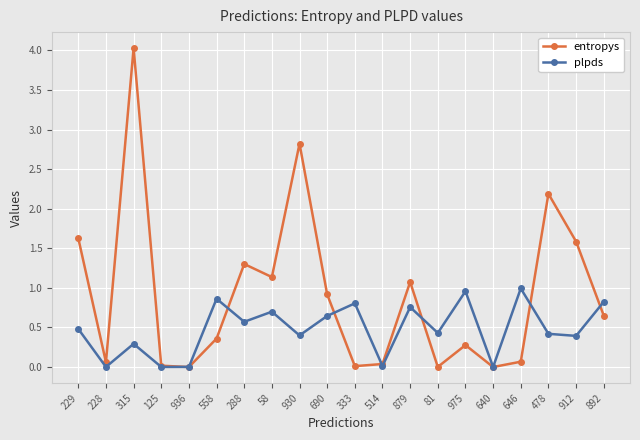

Which series has the largest range (max minus min)?

entropys